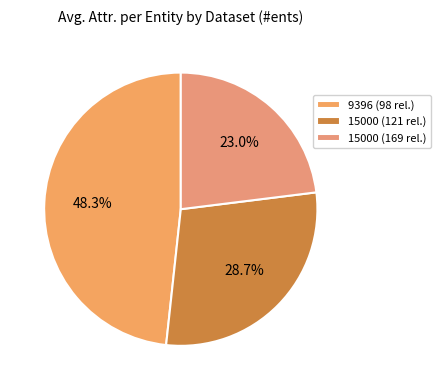

Which category has the biggest portion of the pie?

9396 (98 rel.)